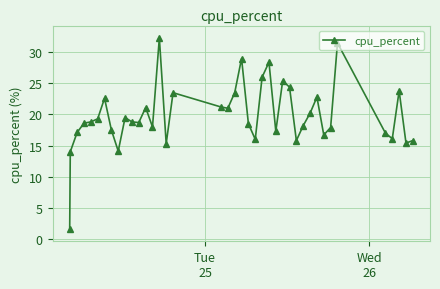

What is the greatest value displayed?

32.3